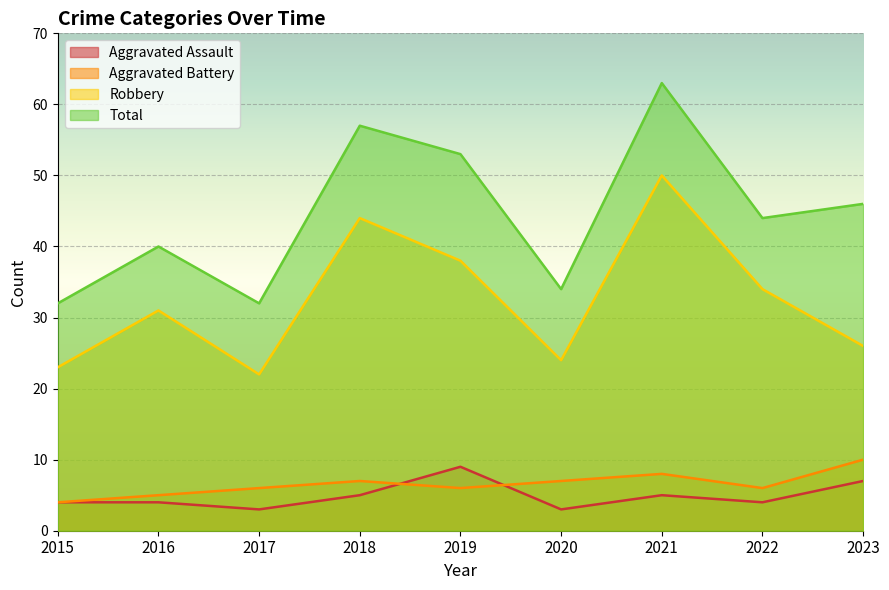

Between 2023 and 2017, which is larger?

2023